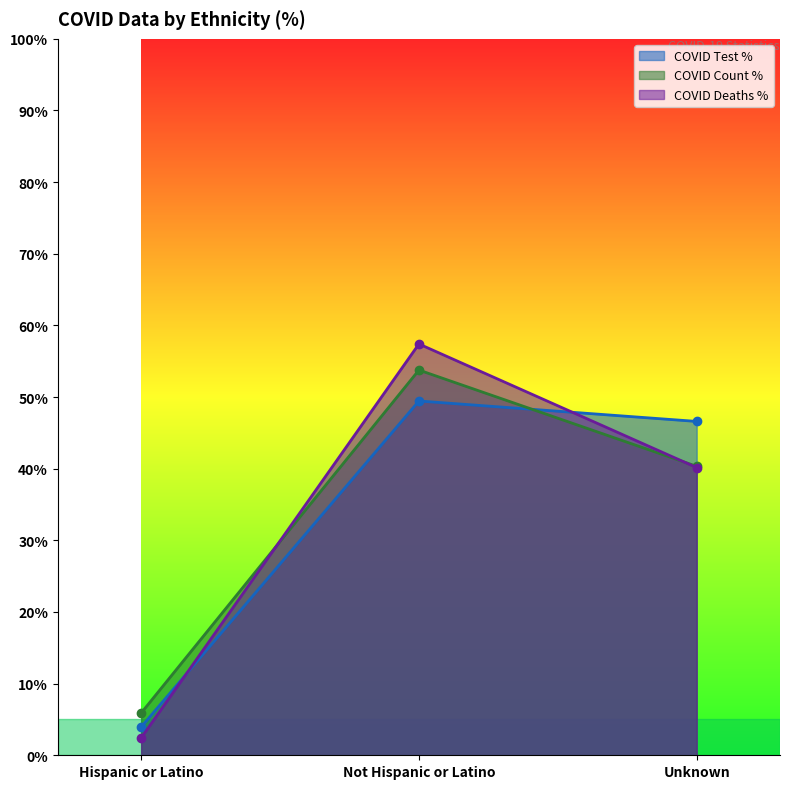

Between Hispanic or Latino and Unknown, which series saw the biggest shift?

COVID Test %